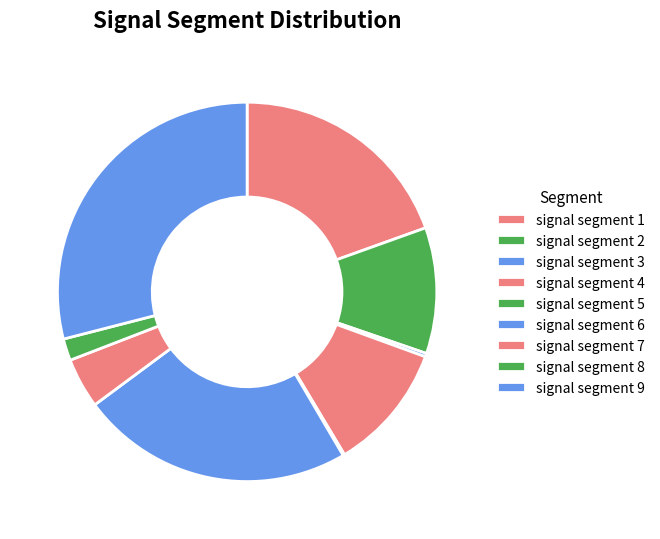

What is the smallest slice in the pie chart?

signal segment 5